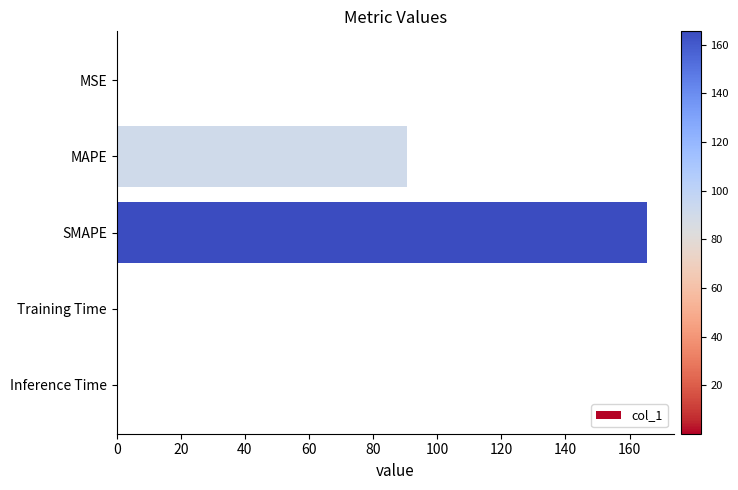

What is the sum of all values?

256.6